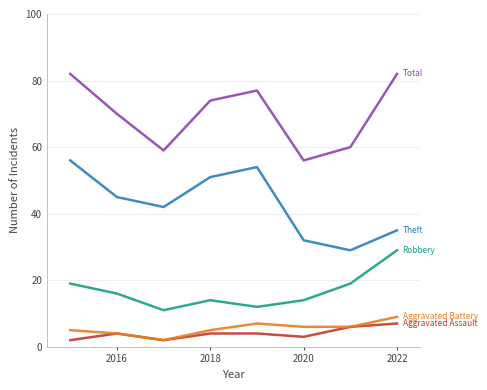

How many lines are shown in the chart?

5